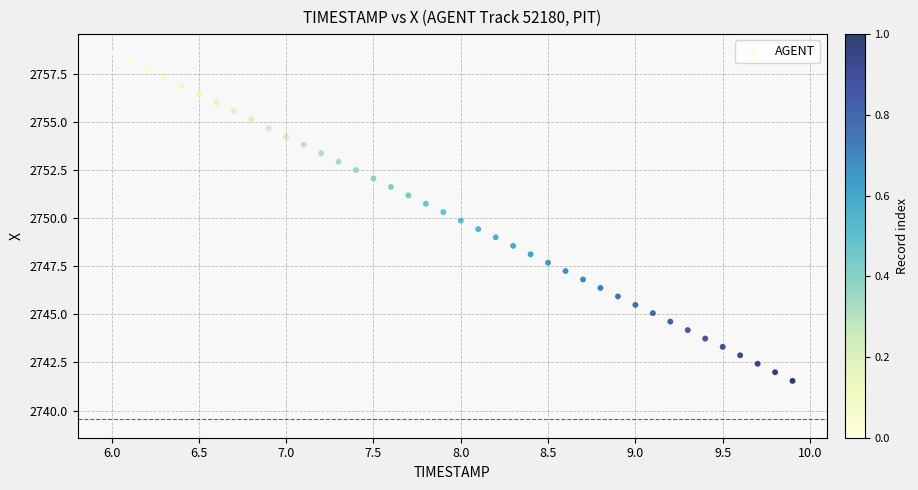

What is the range of X values (max minus min)?

3.9